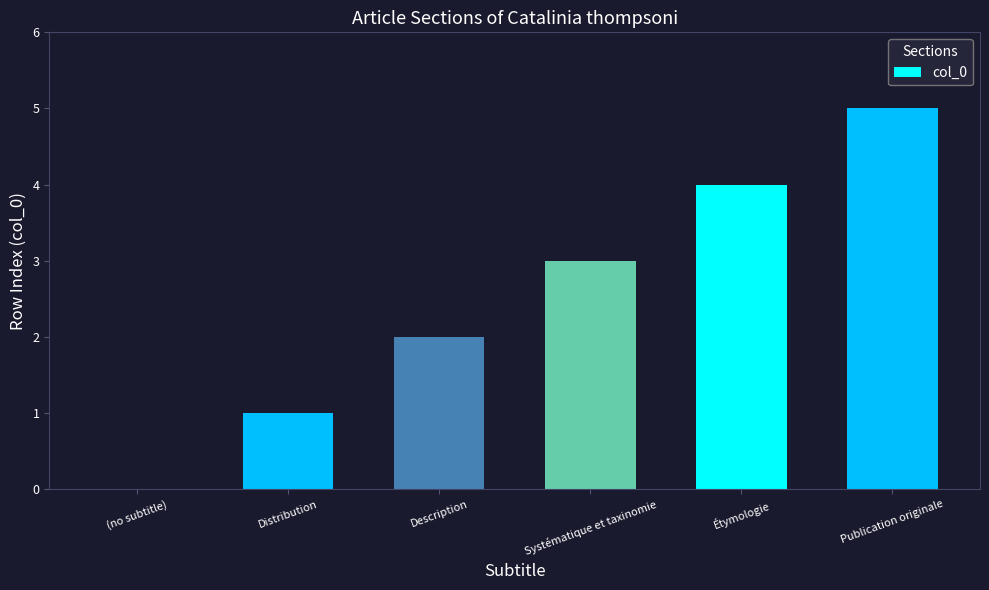

What is the greatest value displayed?

5